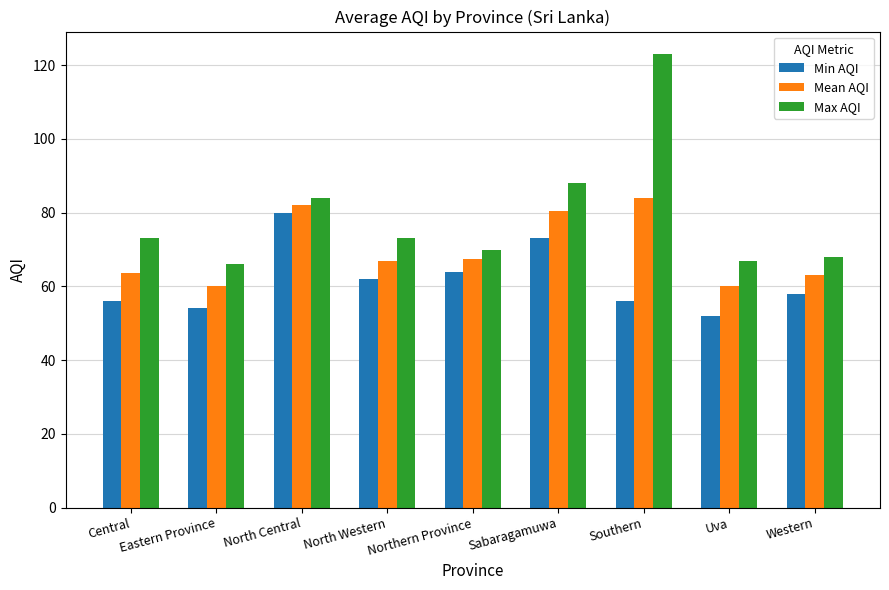

What is the label of the 8th bar from the left?

Uva